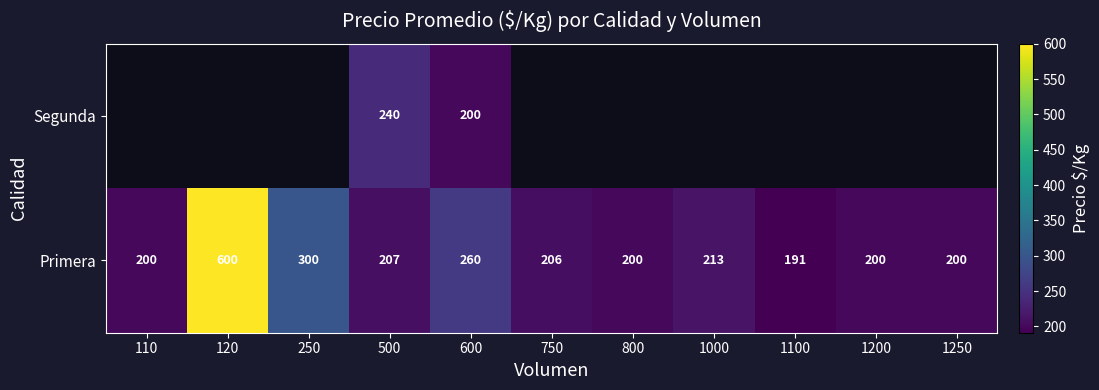

Which category has the highest value in the Primera series?

120